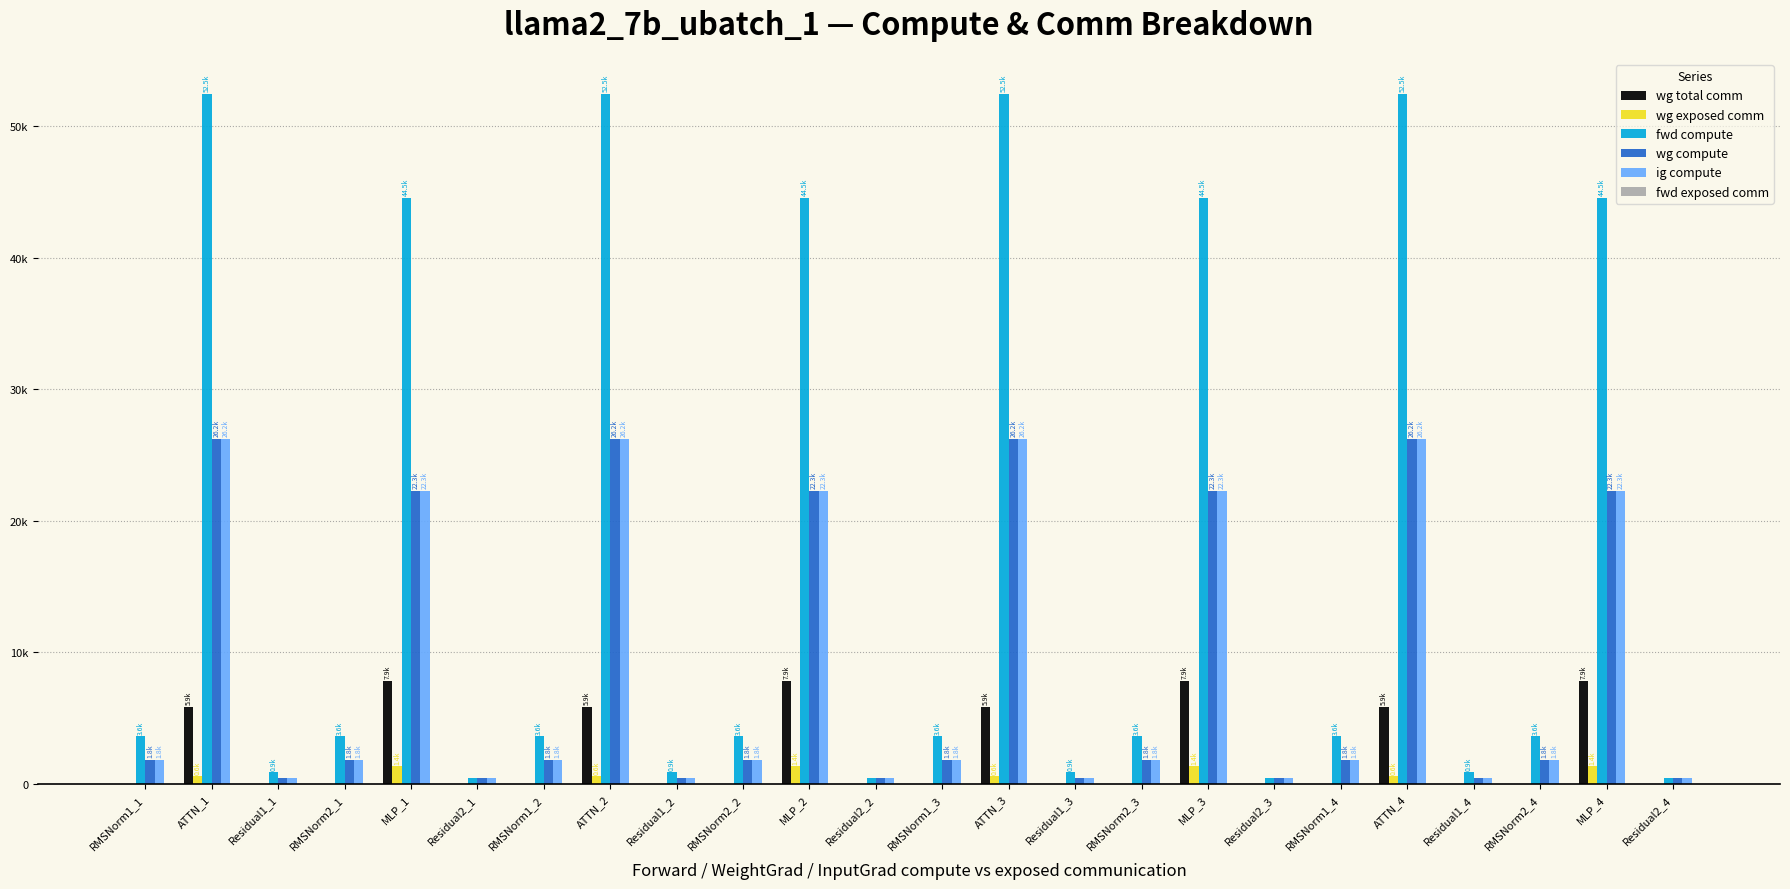

Does the chart contain stacked bars?

No